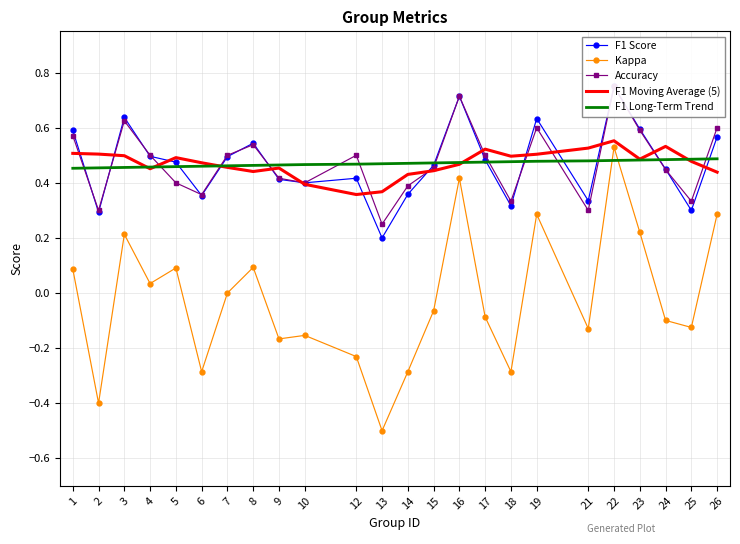

What is the spread (max minus min) of values at 5?

0.4